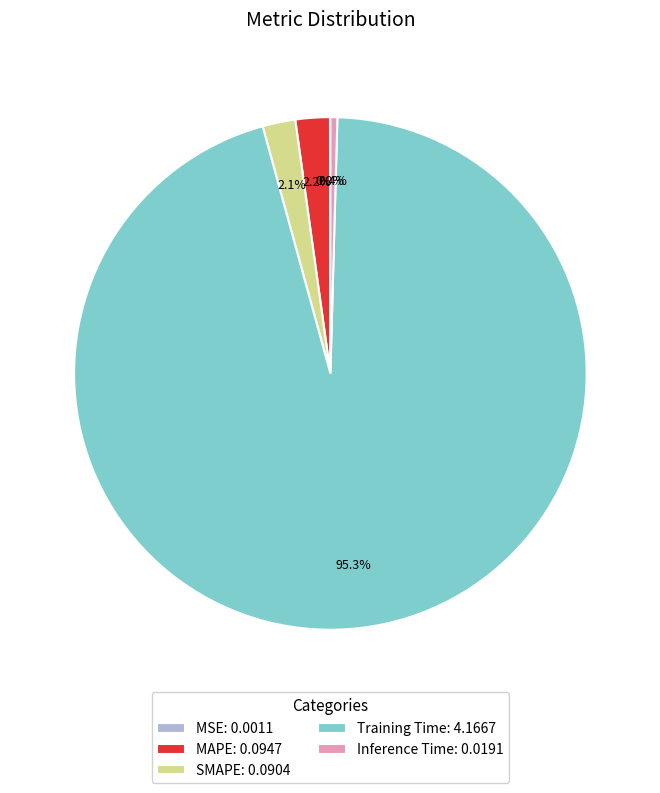

What portion of the pie excludes Inference Time?

99.6%